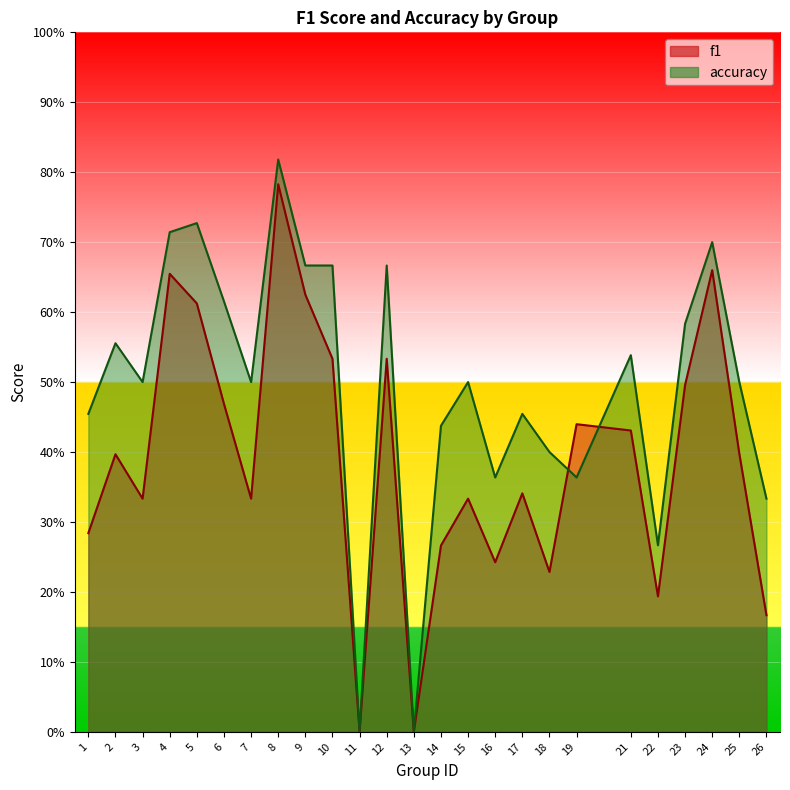

What is the difference between the maximum and second lowest values in the f1 series?

0.8